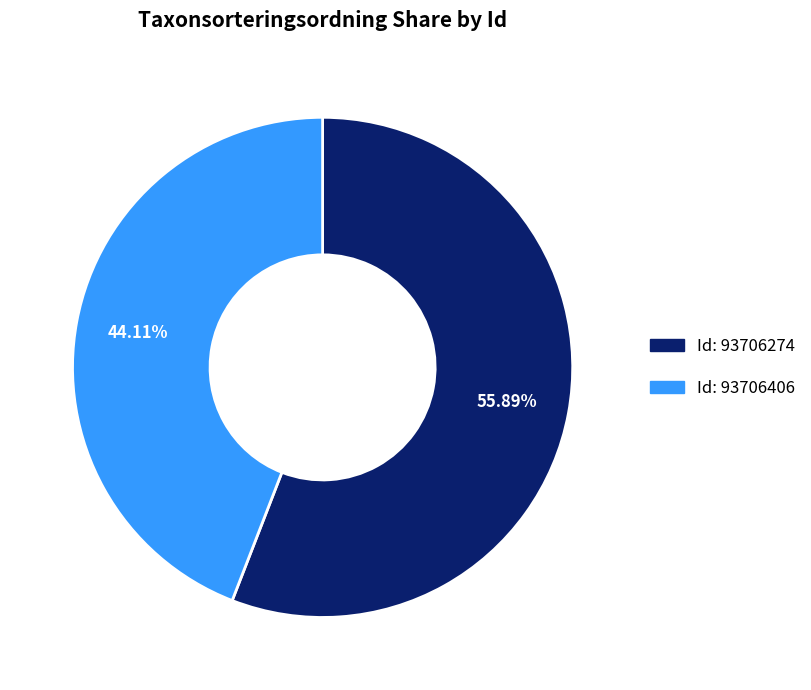

Is there a majority slice in this chart?

Yes